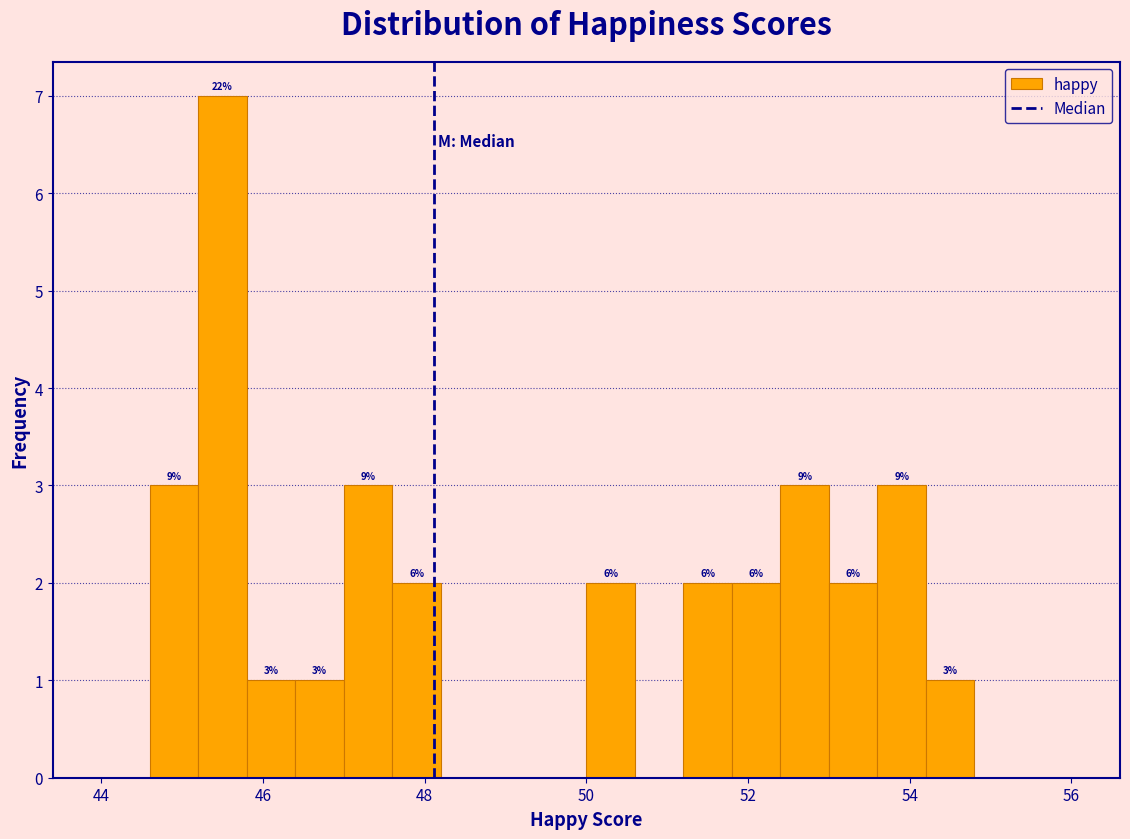

Read against the x-axis, roughly where is the centre of the tallest bar?

45.6